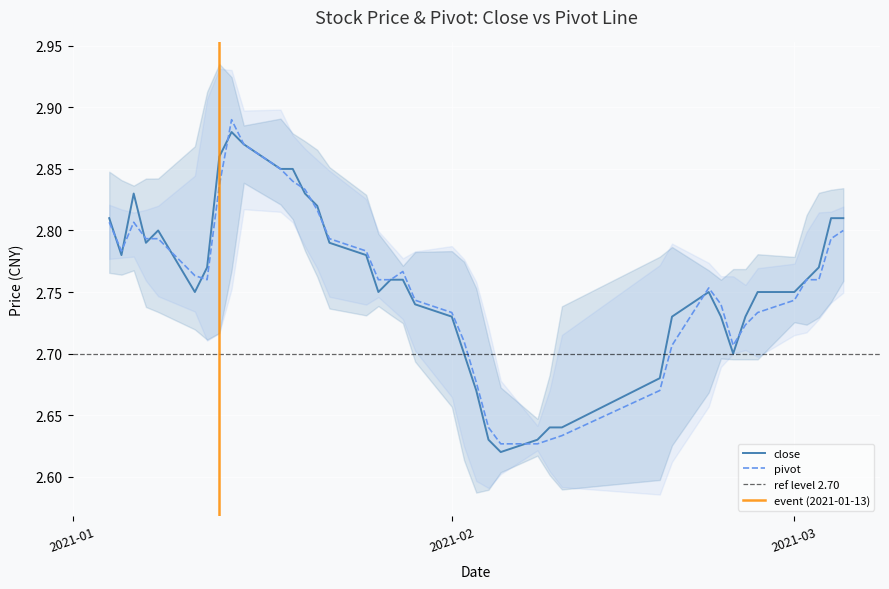

Which series has the largest total across all categories?

close